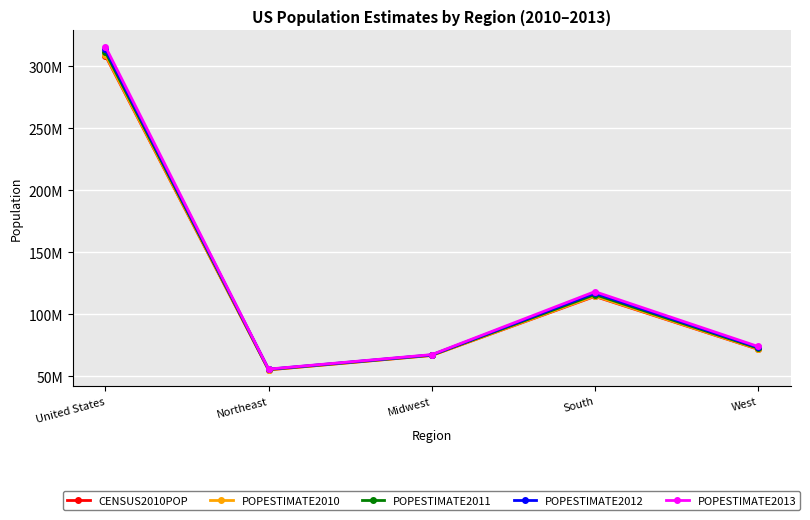

What is the difference between the maximum and second lowest values in the POPESTIMATE2010 series?

242351815